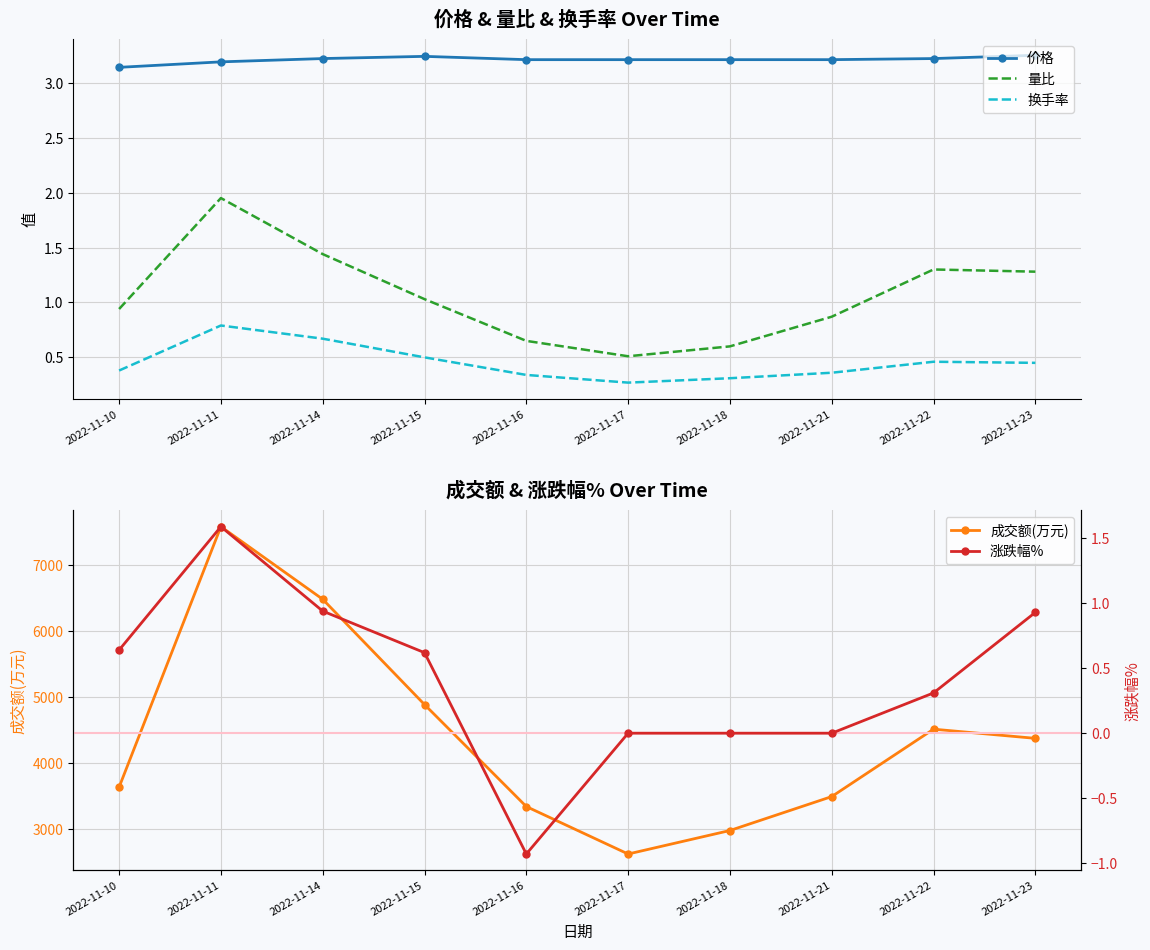

True or false: 价格 and 量比 cross at least once.

False